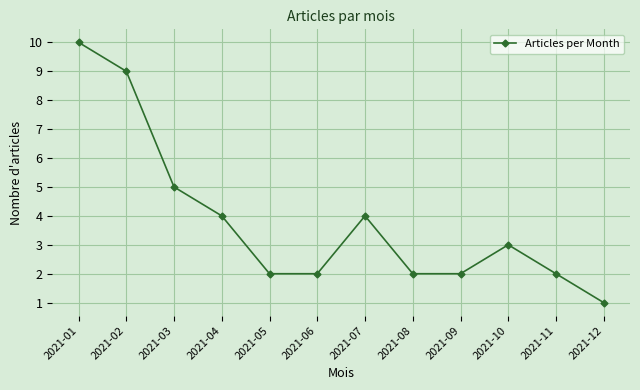

What is the difference between the maximum and minimum values?

9